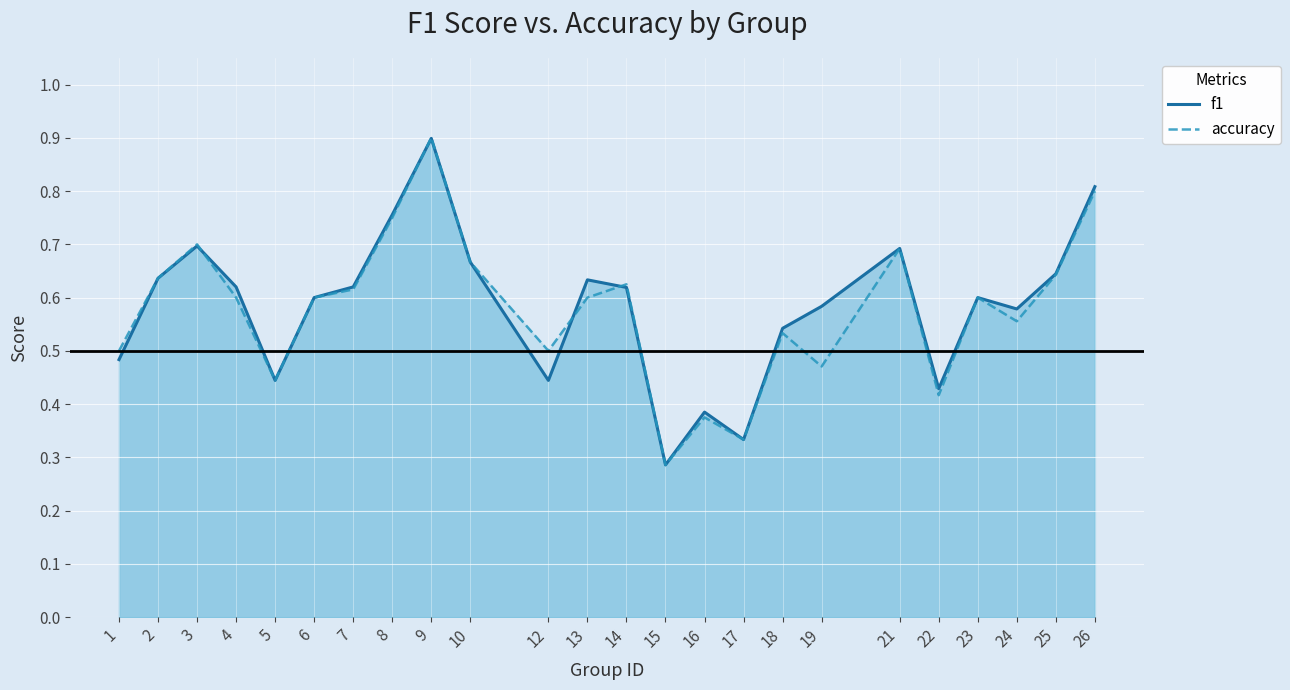

Is it true that f1 equals 0.4 at 5?

True